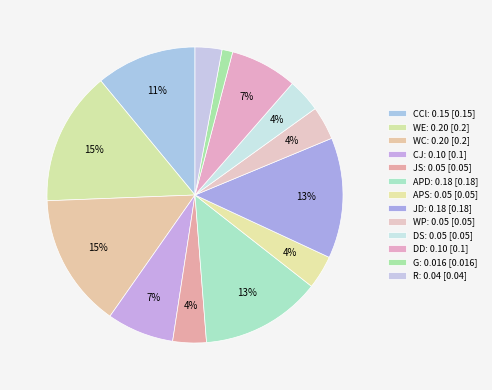

How many slices are in this pie chart?

13